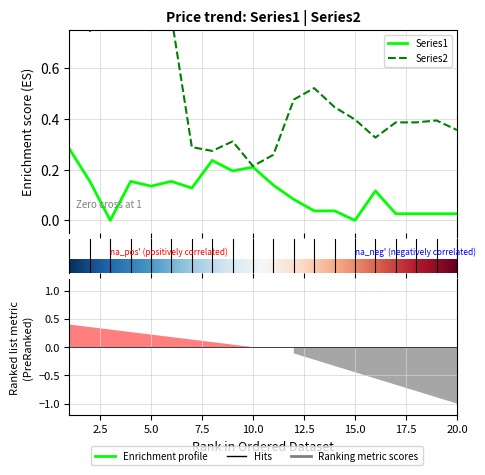

Where is the first local maximum for Series2?

5